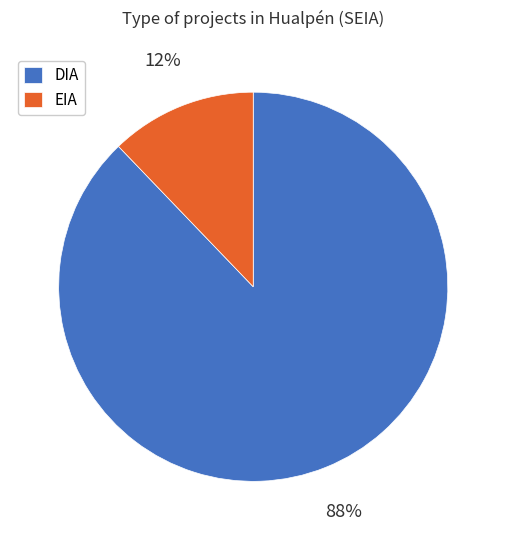

The EIA slice represents 12% of the pie. True or false?

True